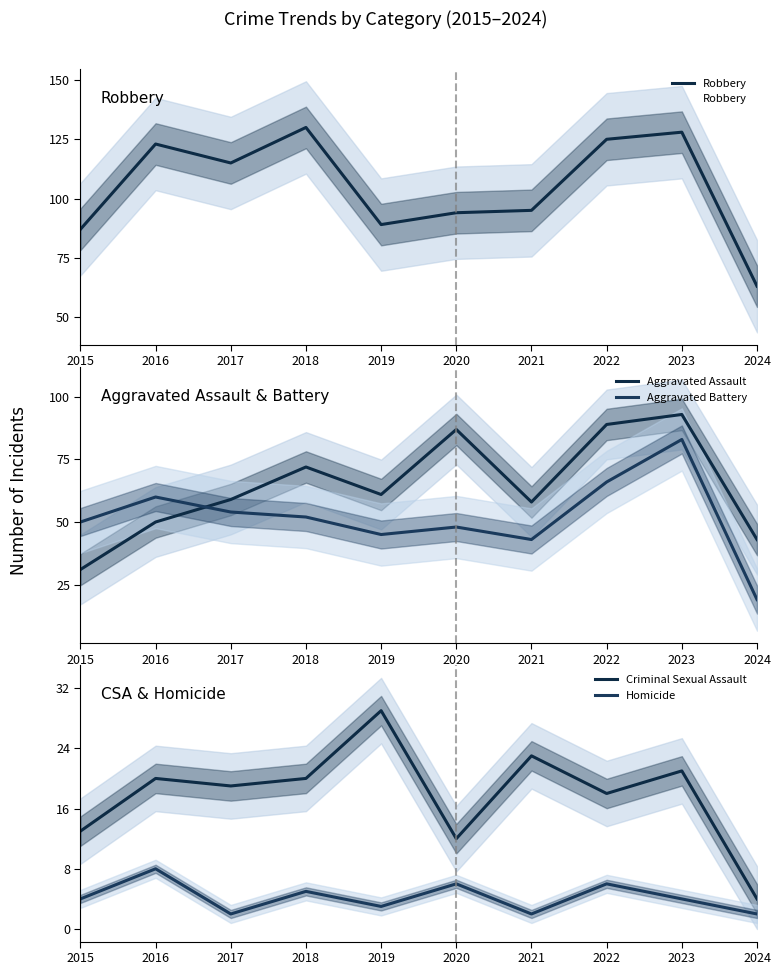

Where does the Aggravated Assault series first go above 61?

2018